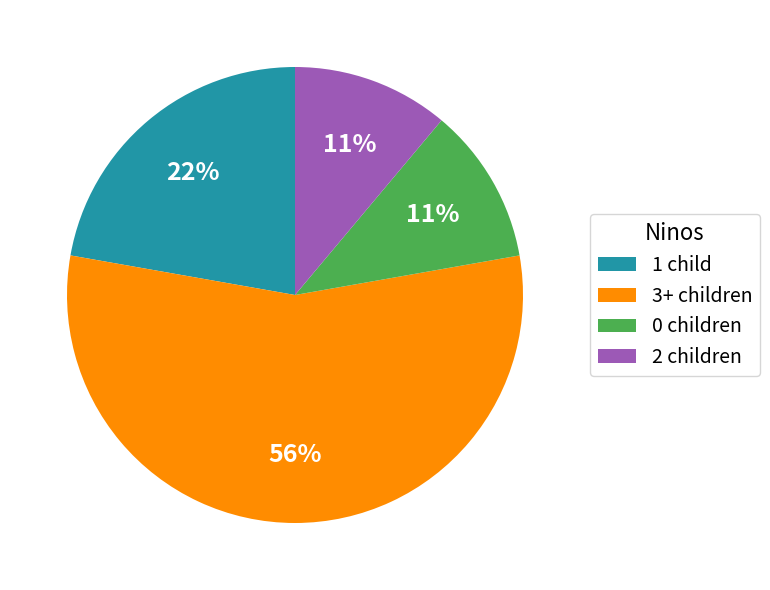

How many slices are in this pie chart?

4